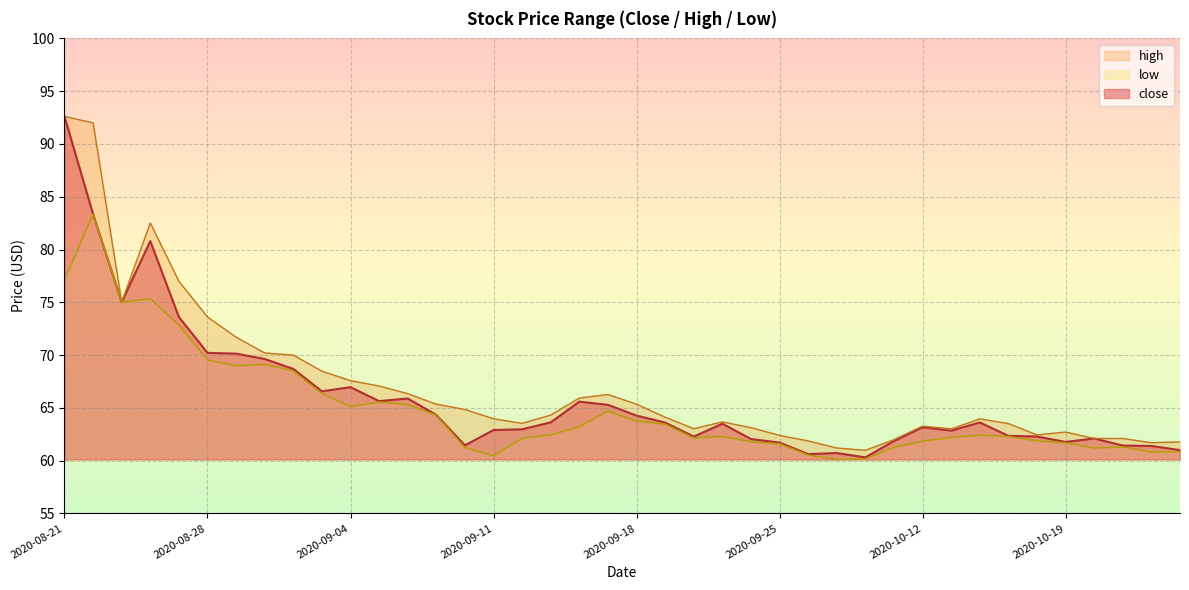

True or false: close and low cross at least once.

False